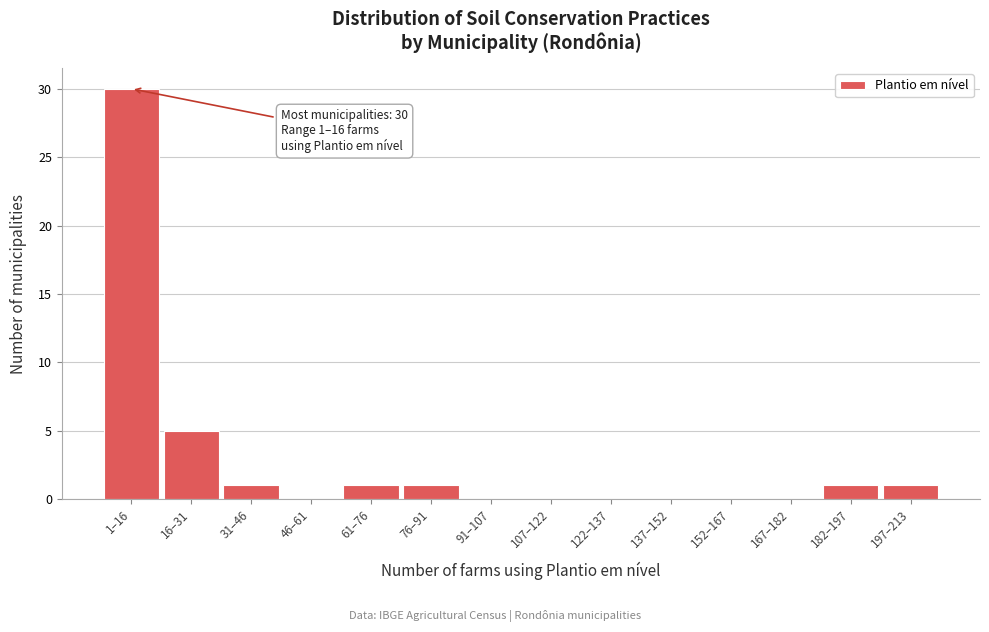

Reading left to right, extract all data points from this chart.

1–16=30	16–31=5	31–46=1	46–61=0	61–76=1	76–91=1	91–107=0	107–122=0	122–137=0	137–152=0	152–167=0	167–182=0	182–197=1	197–213=1